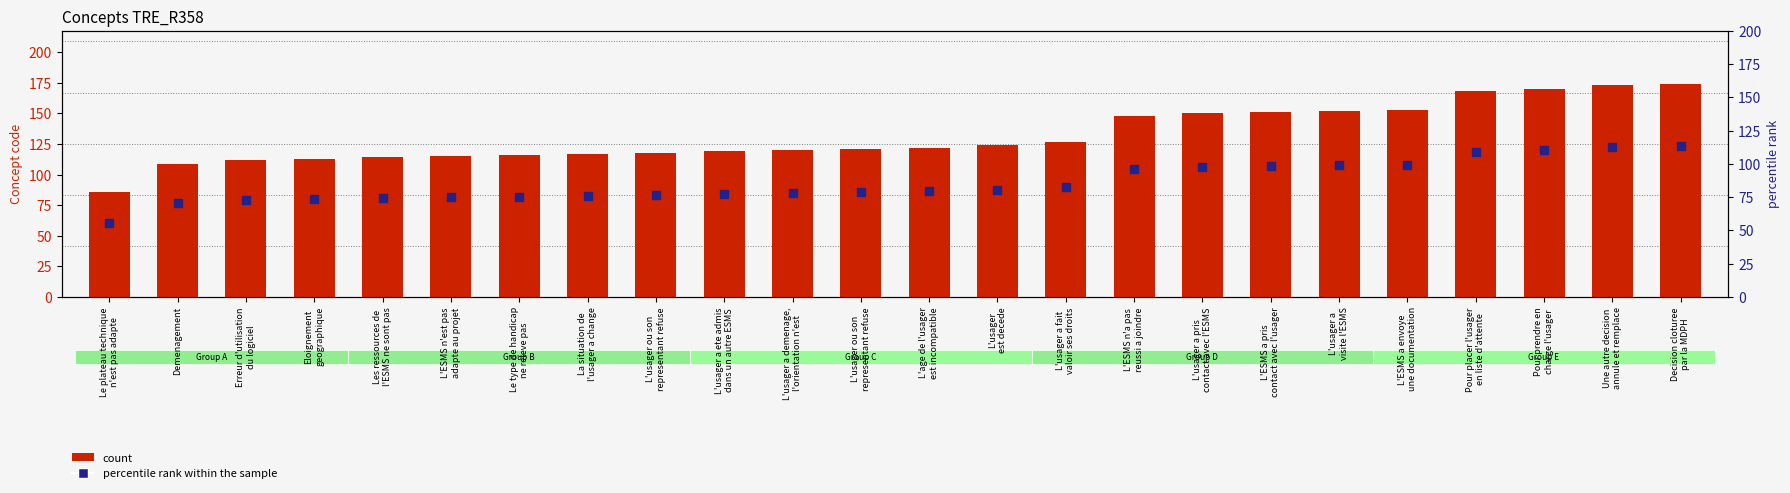

What is the total value across all series at Demenagement?

179.9